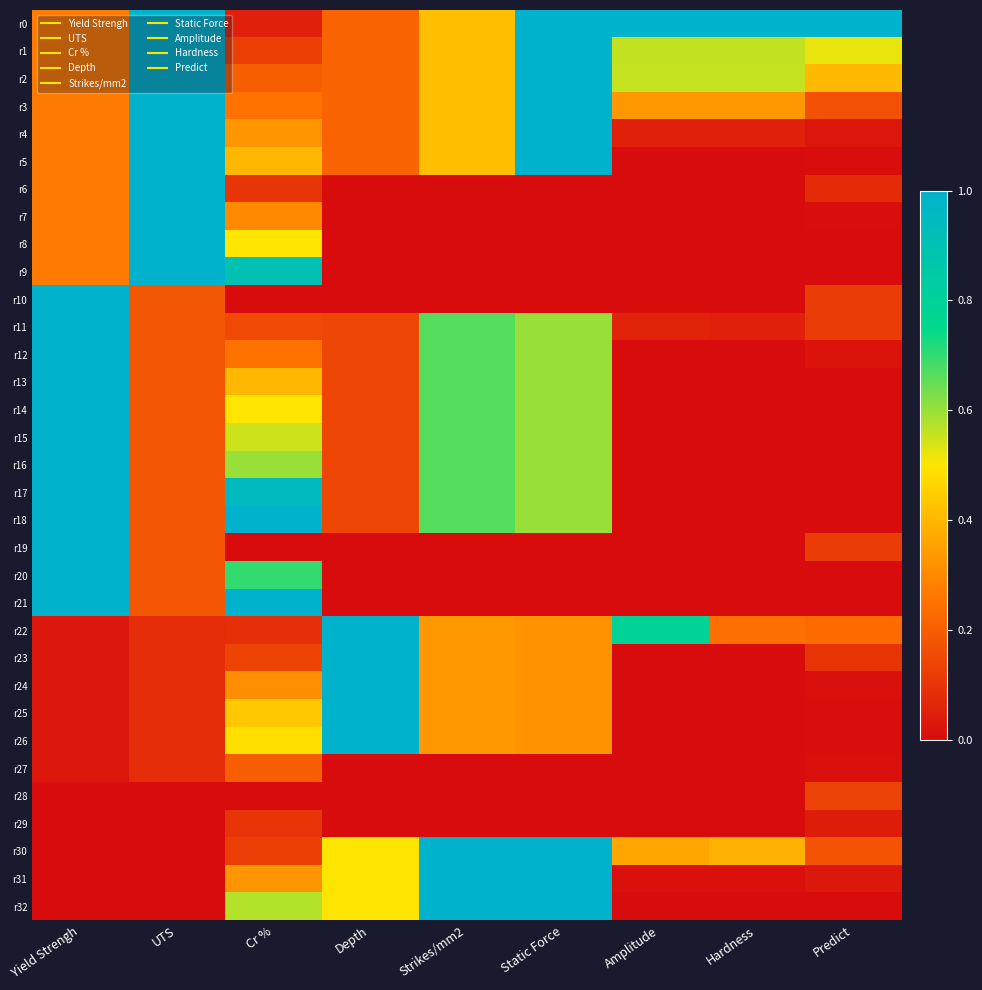

Count the number of categories in the chart.

9